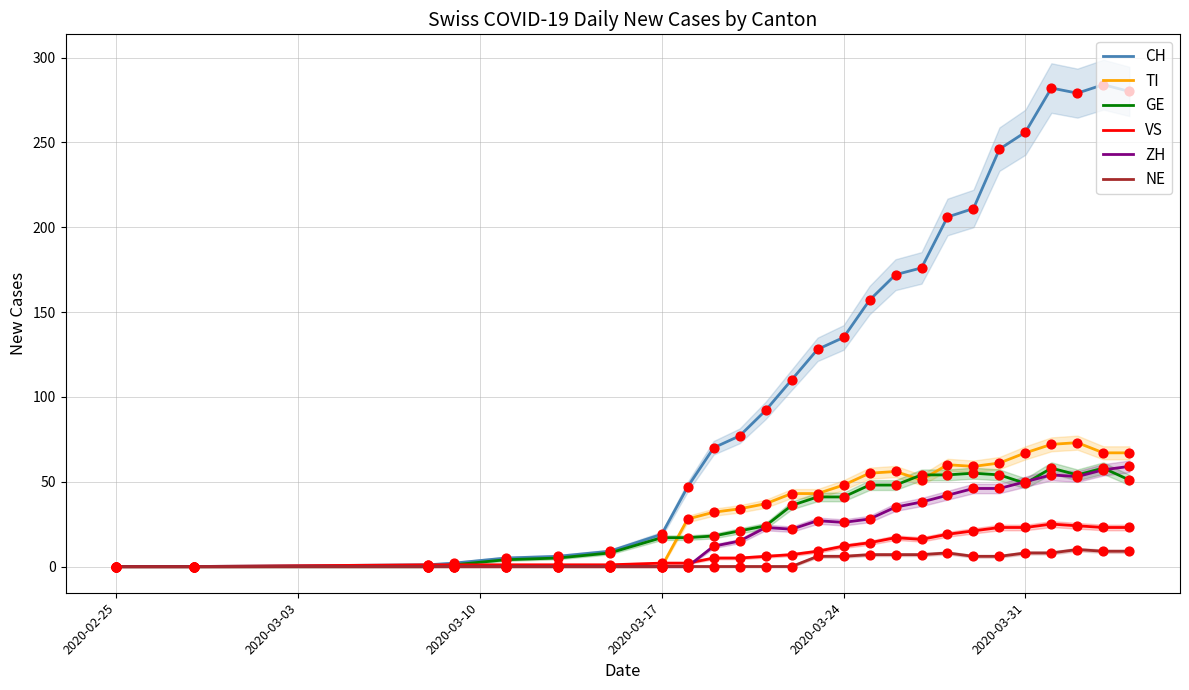

Which series has the largest total across all categories?

CH